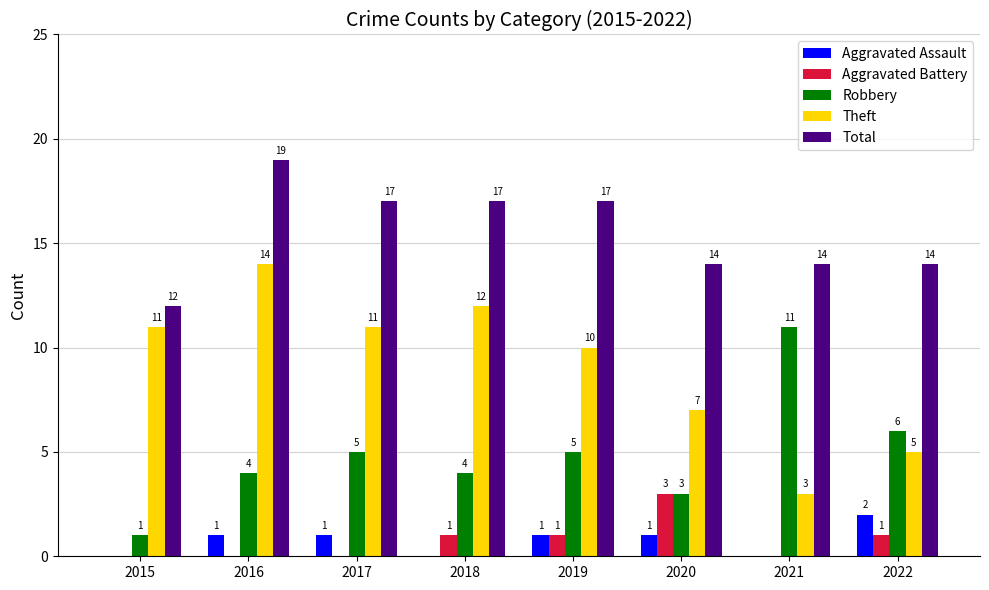

What is the spread (max minus min) of values at 2017?

17